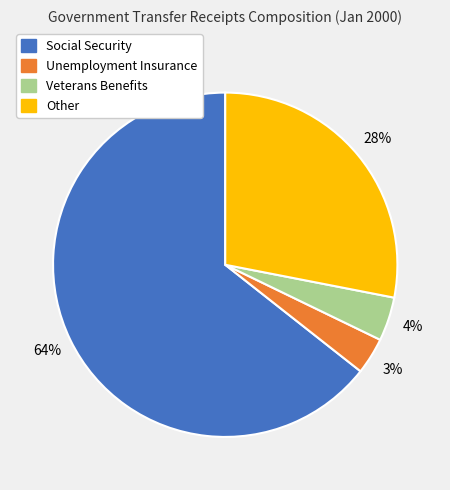

Do Social Security and Other together represent more than half of the pie?

Yes